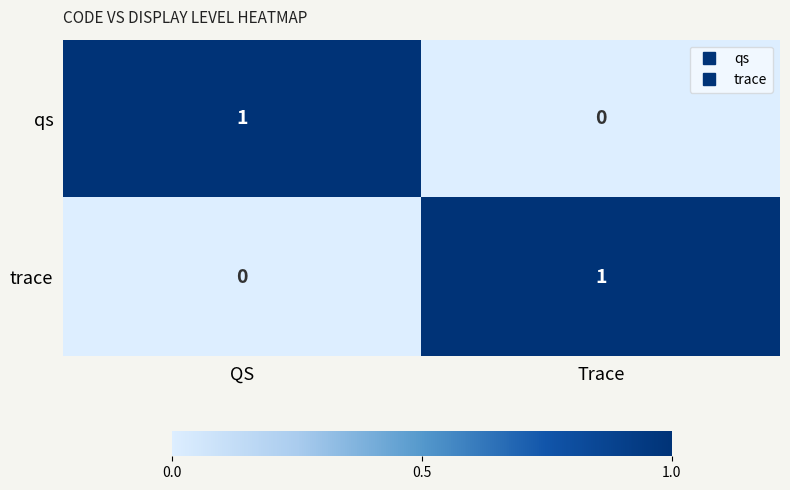

The trace series shows 0 at QS. True or false?

True